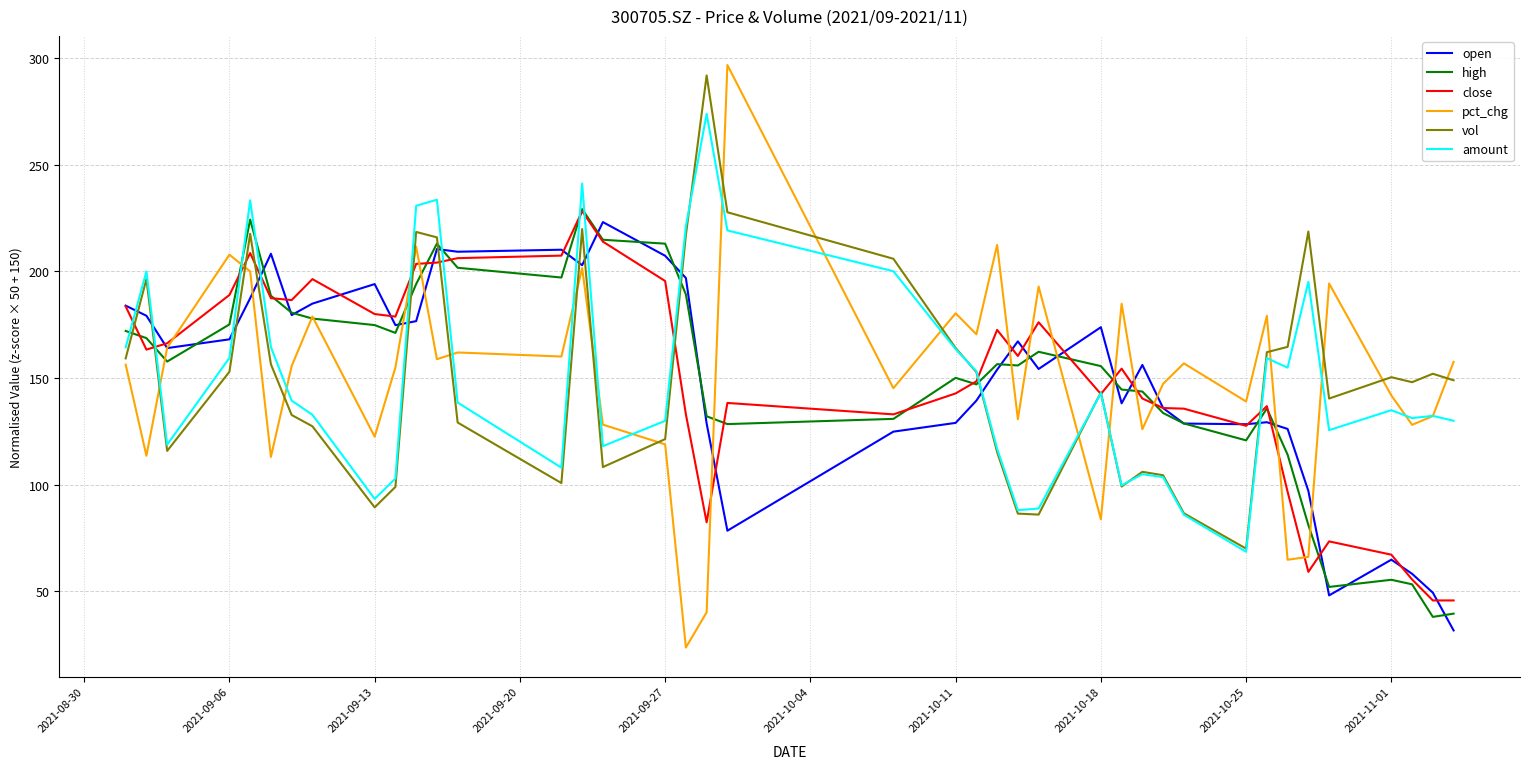

Does the chart have visible grid lines?

Yes